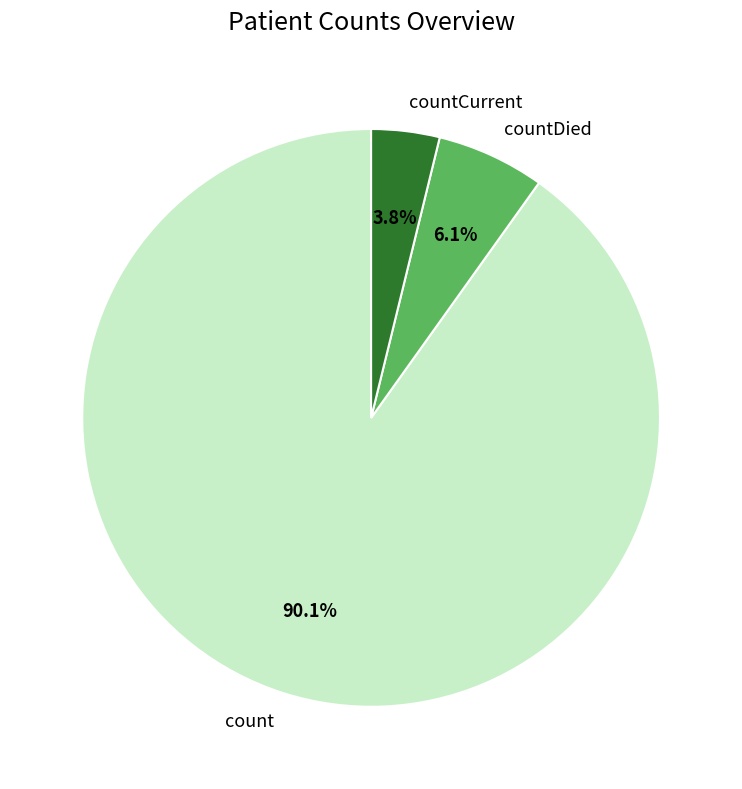

What is the smallest slice in the pie chart?

countCurrent